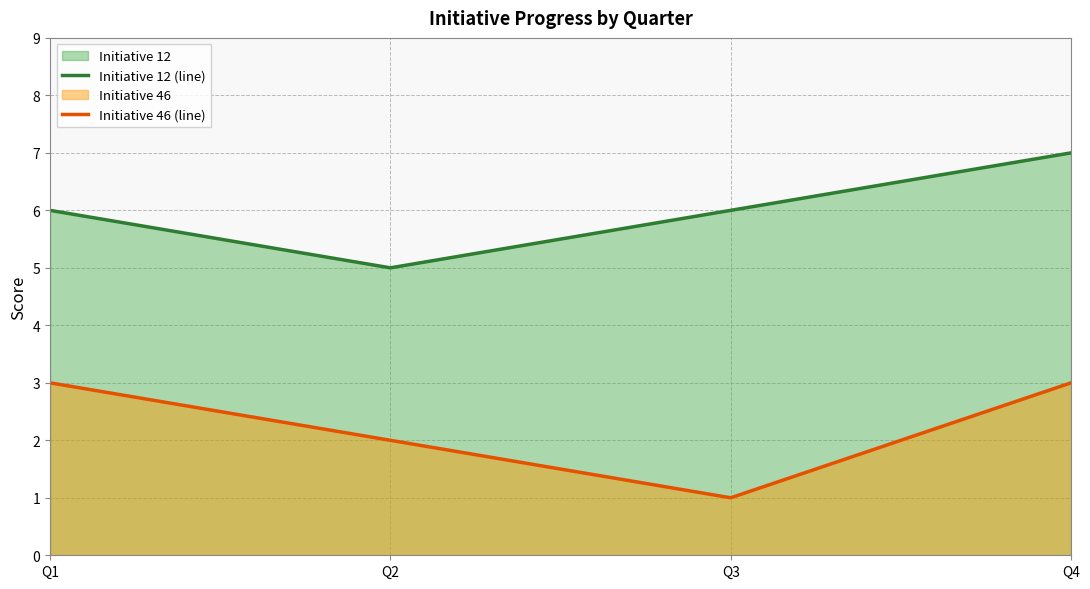

What is the spread (max minus min) of values at Q2?

3